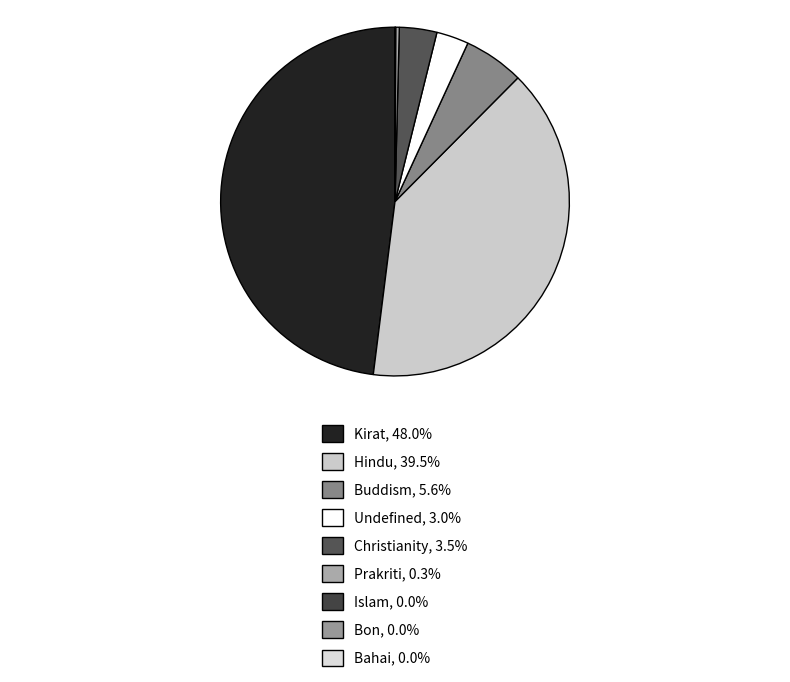

What is the total percentage of Kirat and Bon?

48.0%